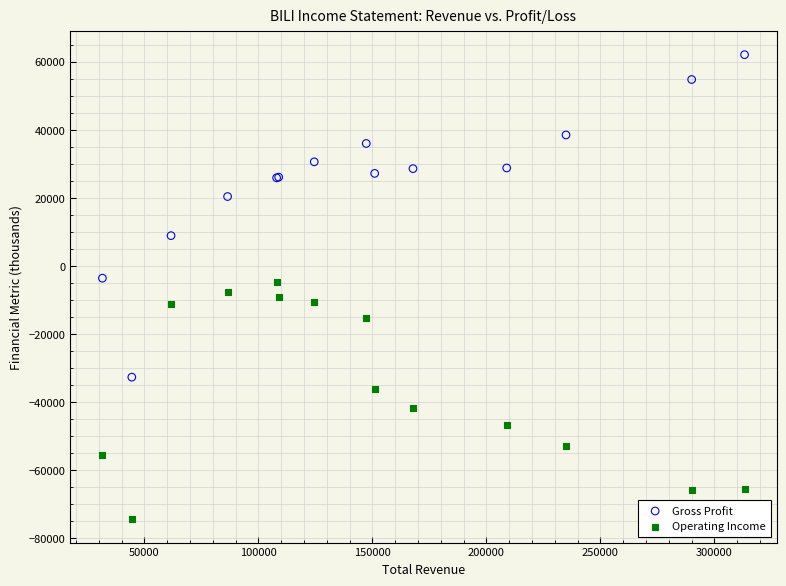

What are all the series names shown in the legend?

Gross Profit, Operating Income